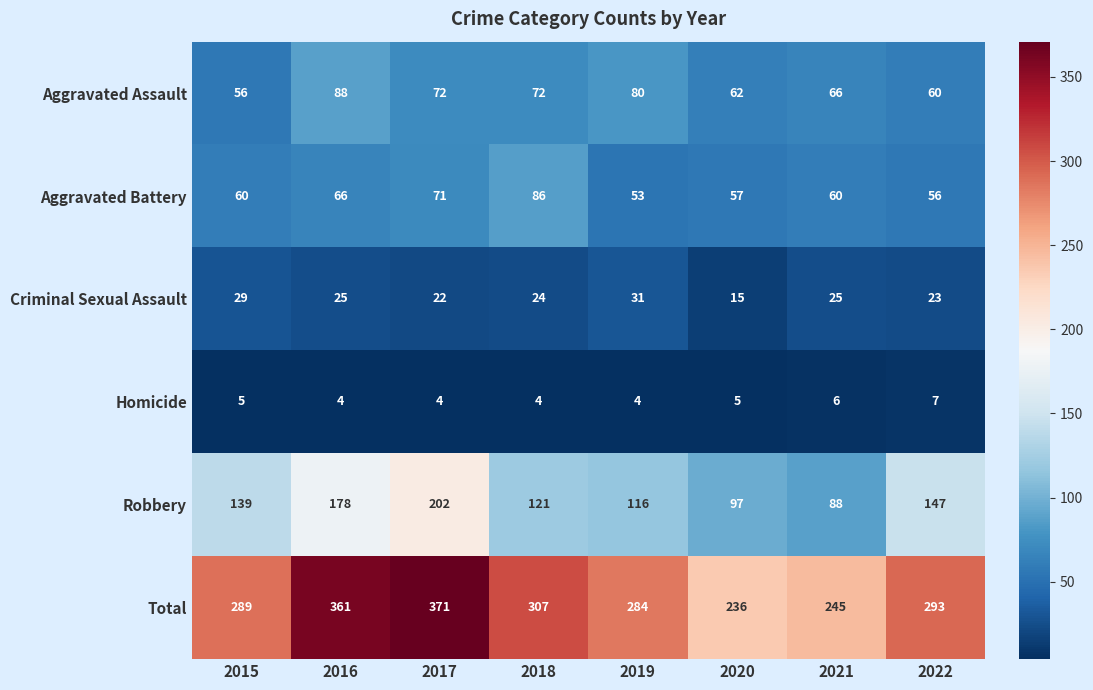

What is the maximum value for Aggravated Battery?

86